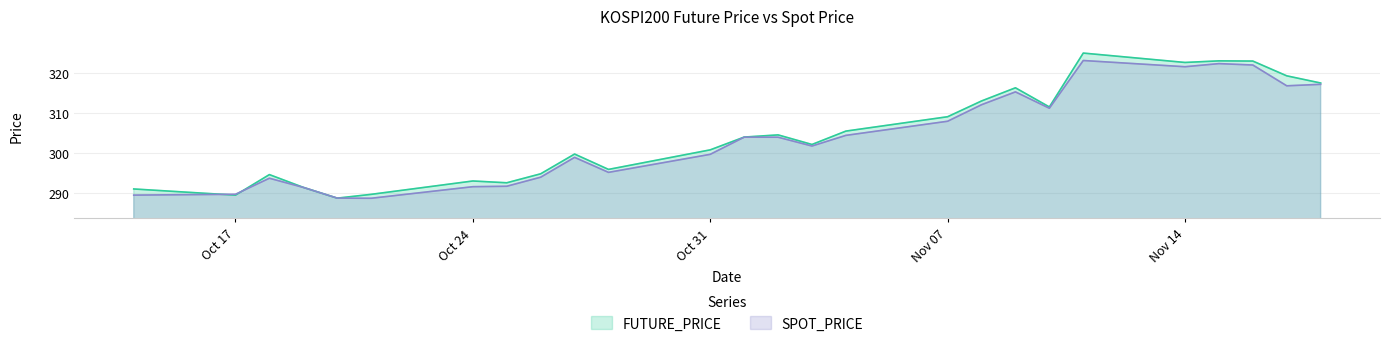

How many intersections are there between FUTURE_PRICE and SPOT_PRICE?

4